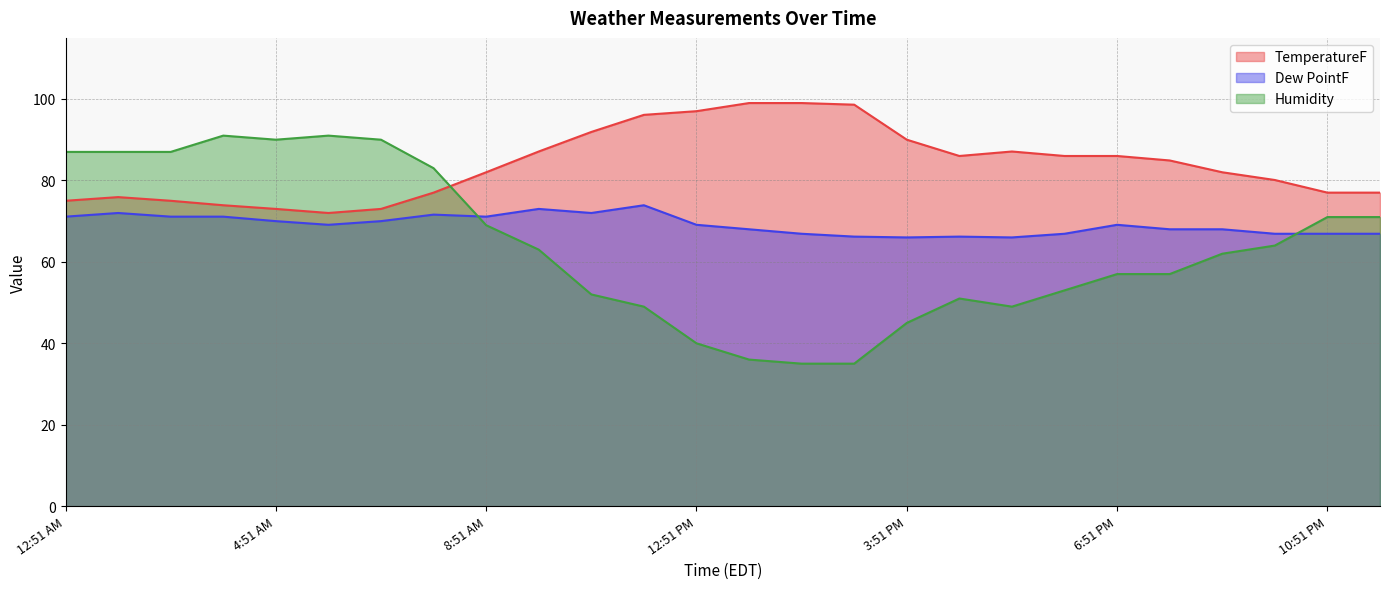

What is the label of the 14th point from the left?

1:51 PM